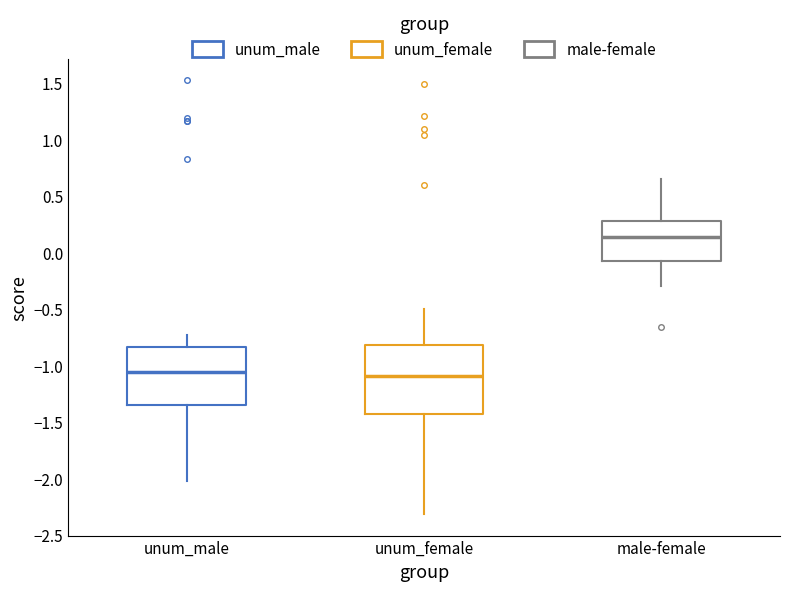

Reading left to right, read every box against the y-axis: the position of its median line, the range the box covers, and the ends of its whiskers. The values are not printed on the chart, so give them approximately, as read against the axis.

unum_male: median -1.05, box -1.35 to -0.85, whiskers -2.00 to -0.75
unum_female: median -1.10, box -1.45 to -0.80, whiskers -2.30 to -0.50
male-female: median 0.15, box -0.05 to 0.25, whiskers -0.30 to 0.65